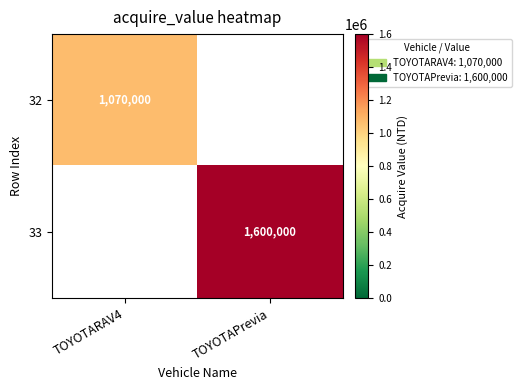

At which category does the chart reach its peak across all series?

TOYOTAPrevia